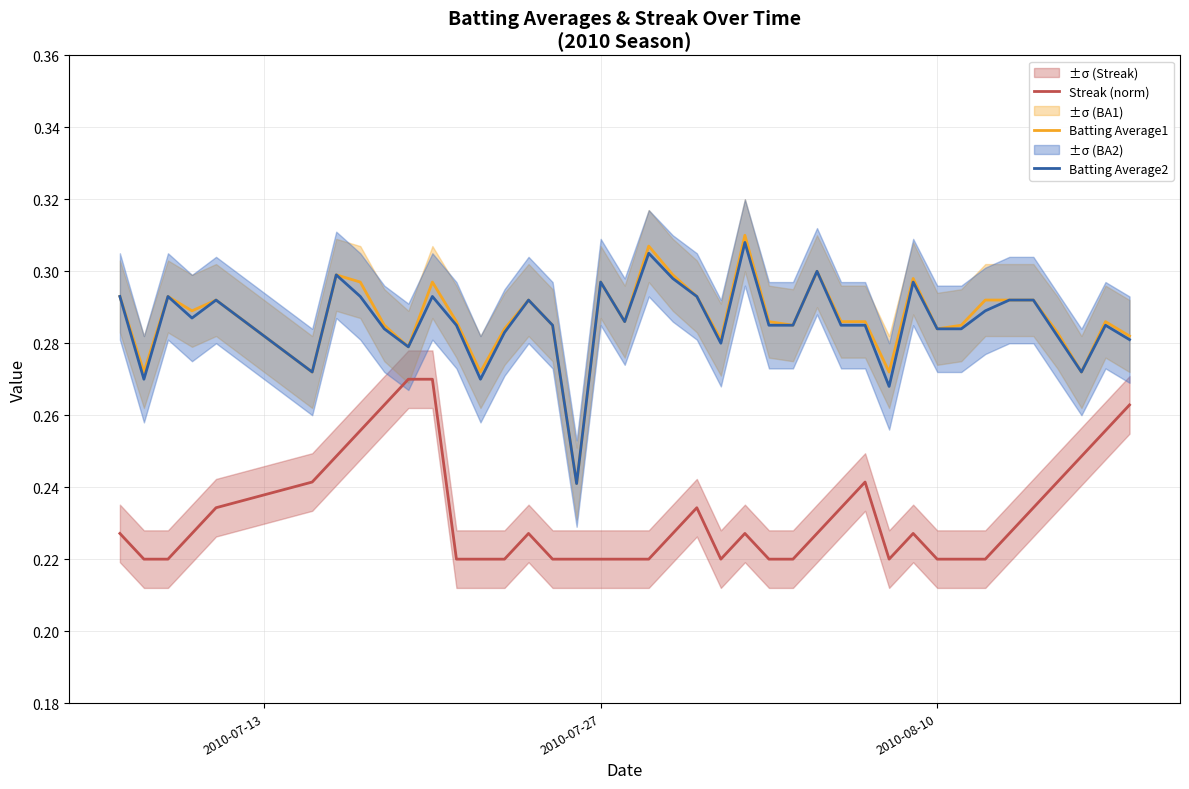

Which series has the largest total across all categories?

Batting Average1